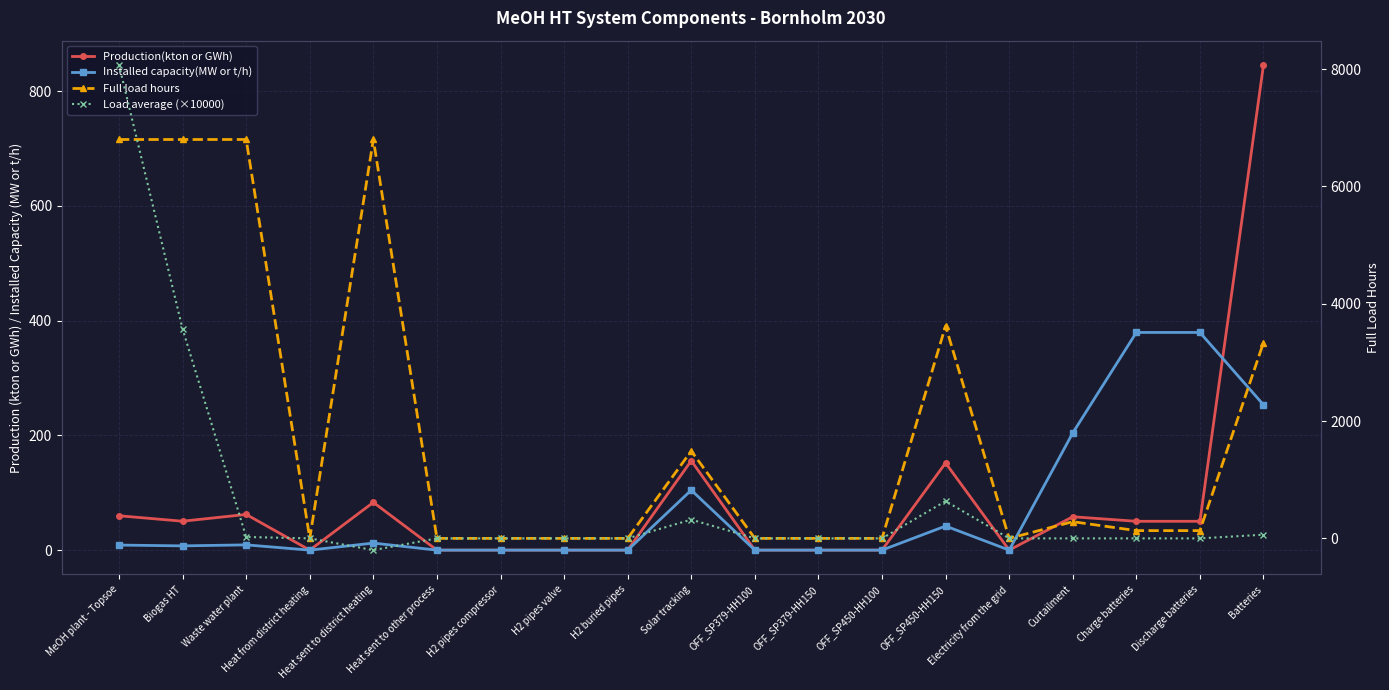

What position from the left is OFF_SP379-HH150?

12